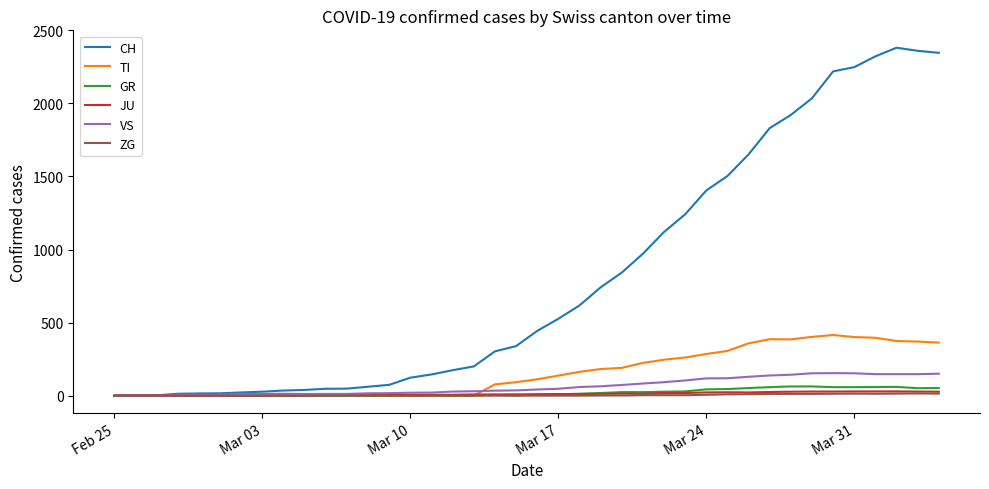

Which series has the largest total across all categories?

CH